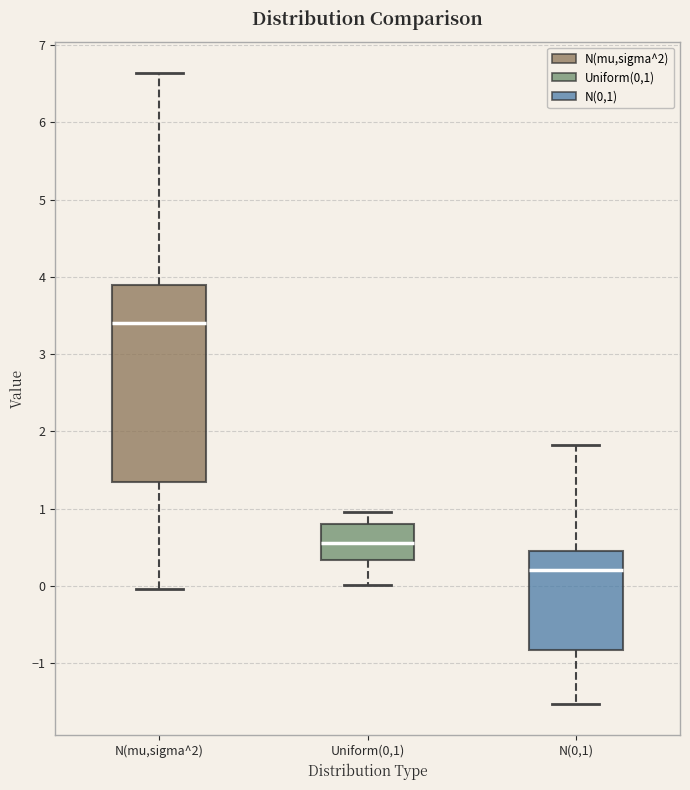

Where does the median line of the box for Uniform(0,1) sit on the y-axis? The values are not printed on the chart, so give them approximately, as read against the axis.

0.6